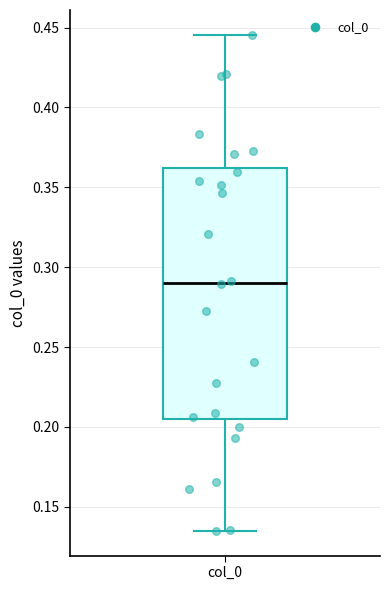

Where is the lower edge of the box for col_0 on the y-axis? The values are not printed on the chart, so give them approximately, as read against the axis.

0.205